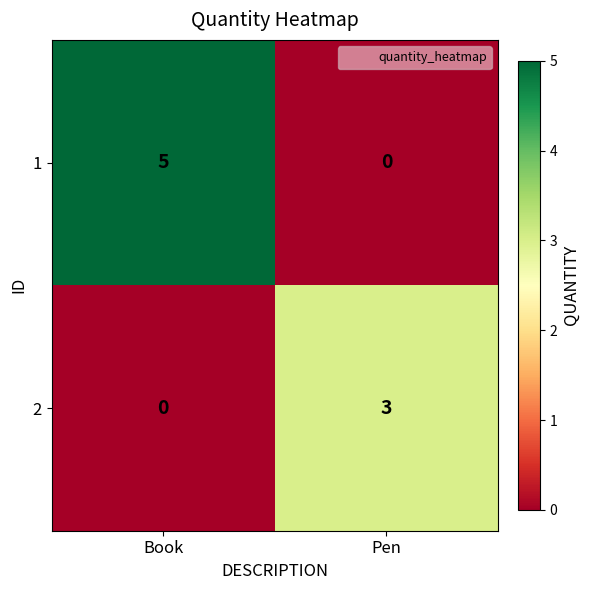

Is the value of 2 at Pen greater than the value of 1 at Book?

No